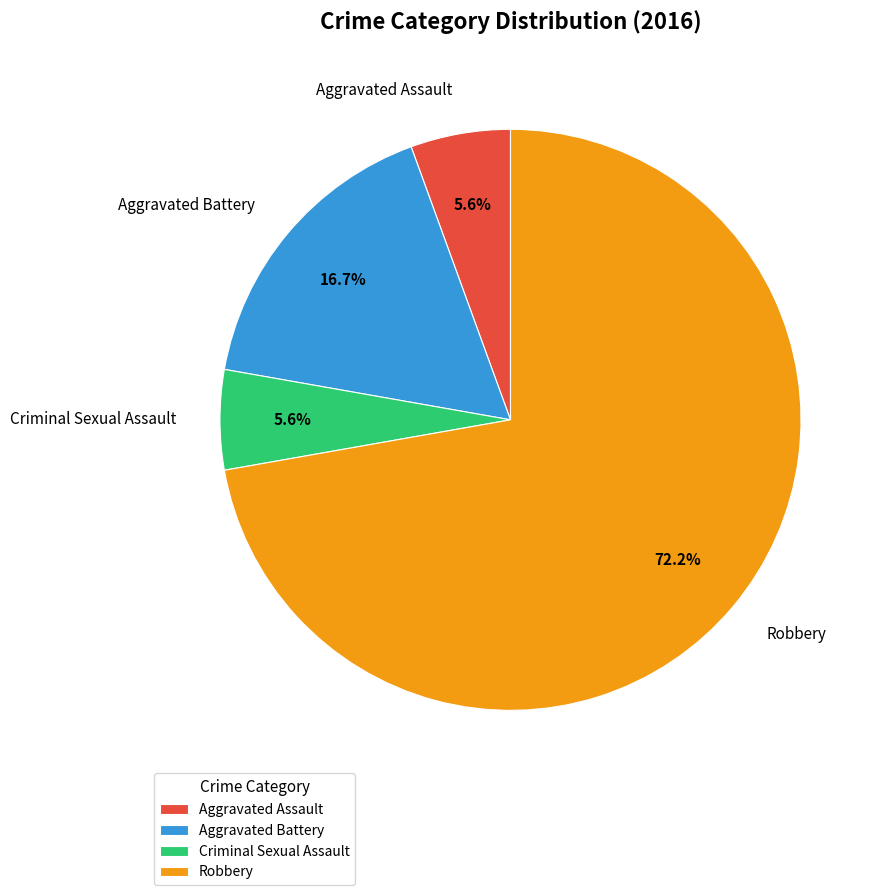

How much of the chart is everything except Aggravated Assault?

94.4%